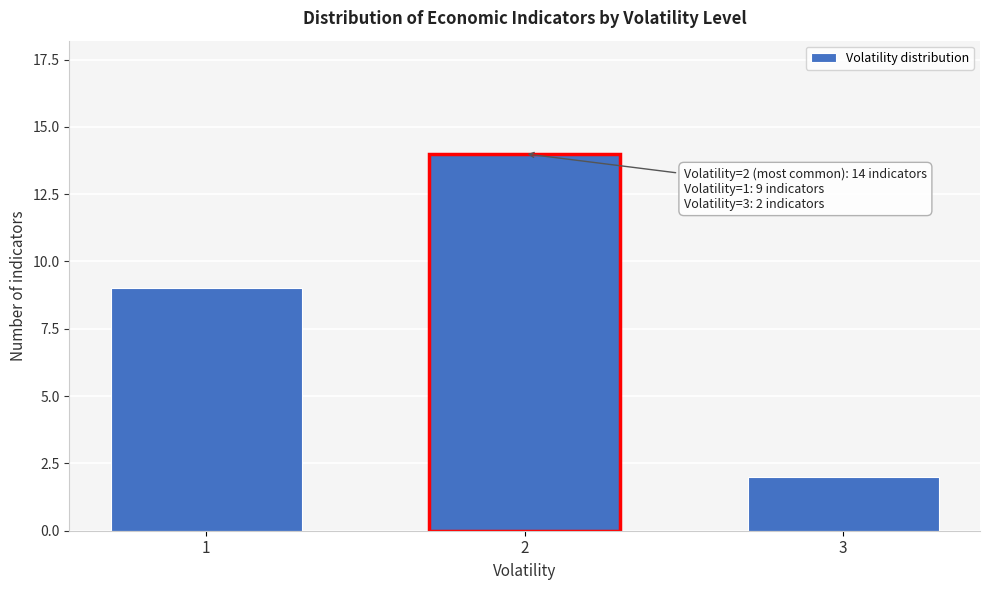

Reading left to right, what are all the values shown in this chart?

9	14	2